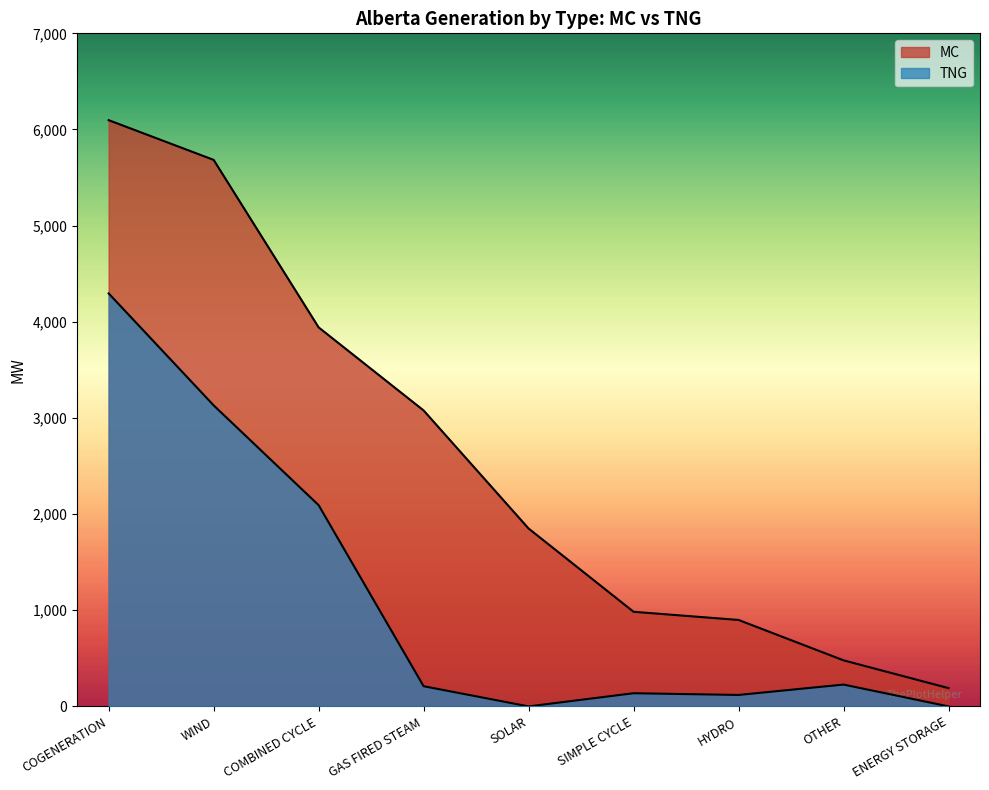

Between COGENERATION and WIND, which series saw the biggest shift?

TNG